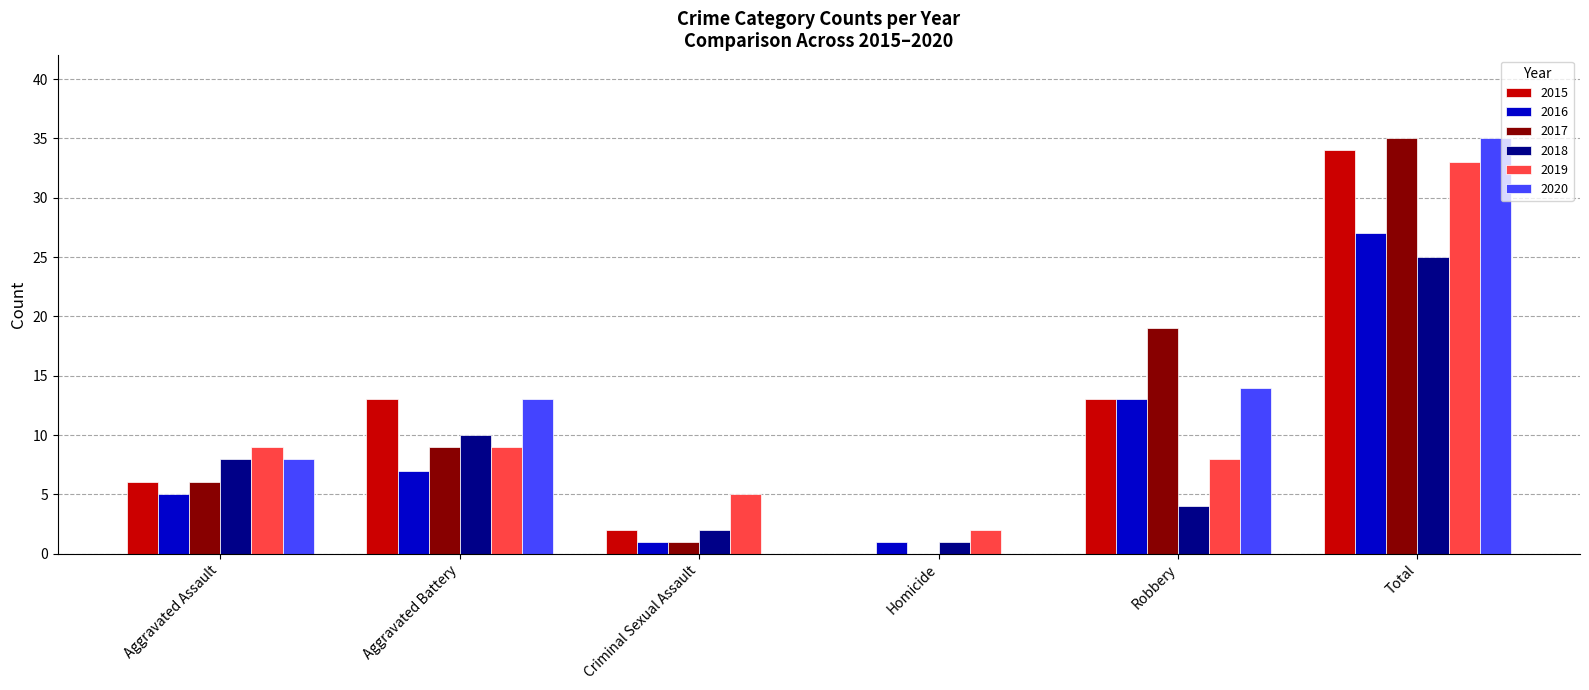

What is the average value of the 2019 series?

11